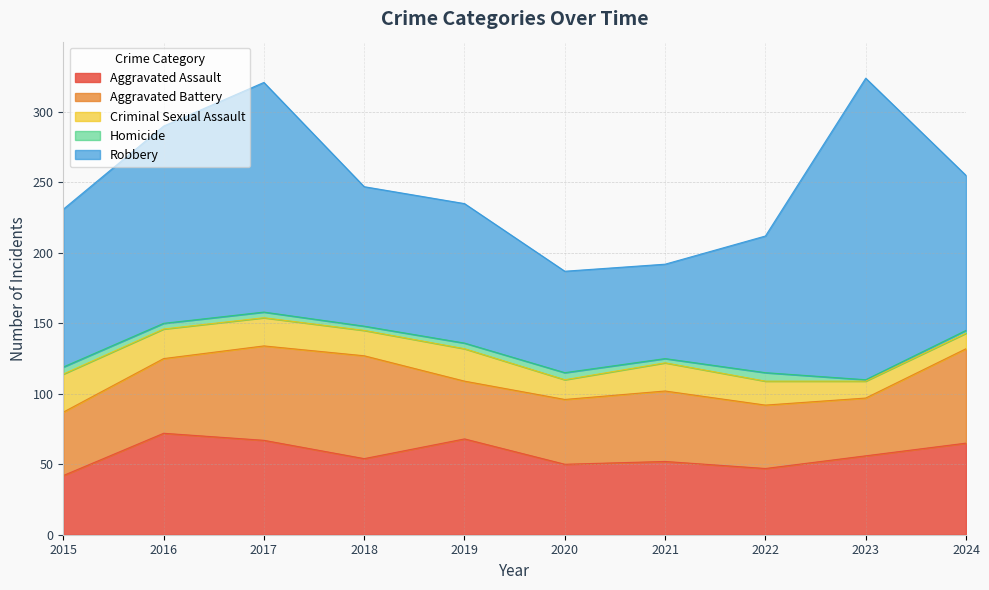

True or false: Homicide and Aggravated Battery cross at least once.

False